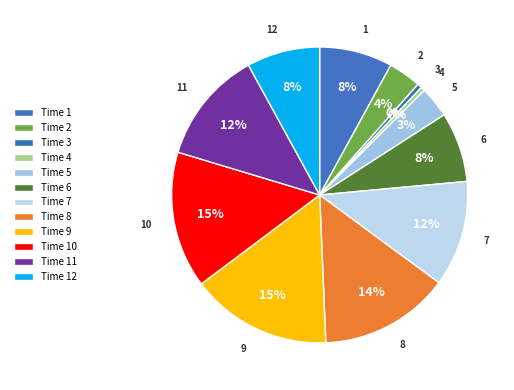

How many slices are in this pie chart?

12